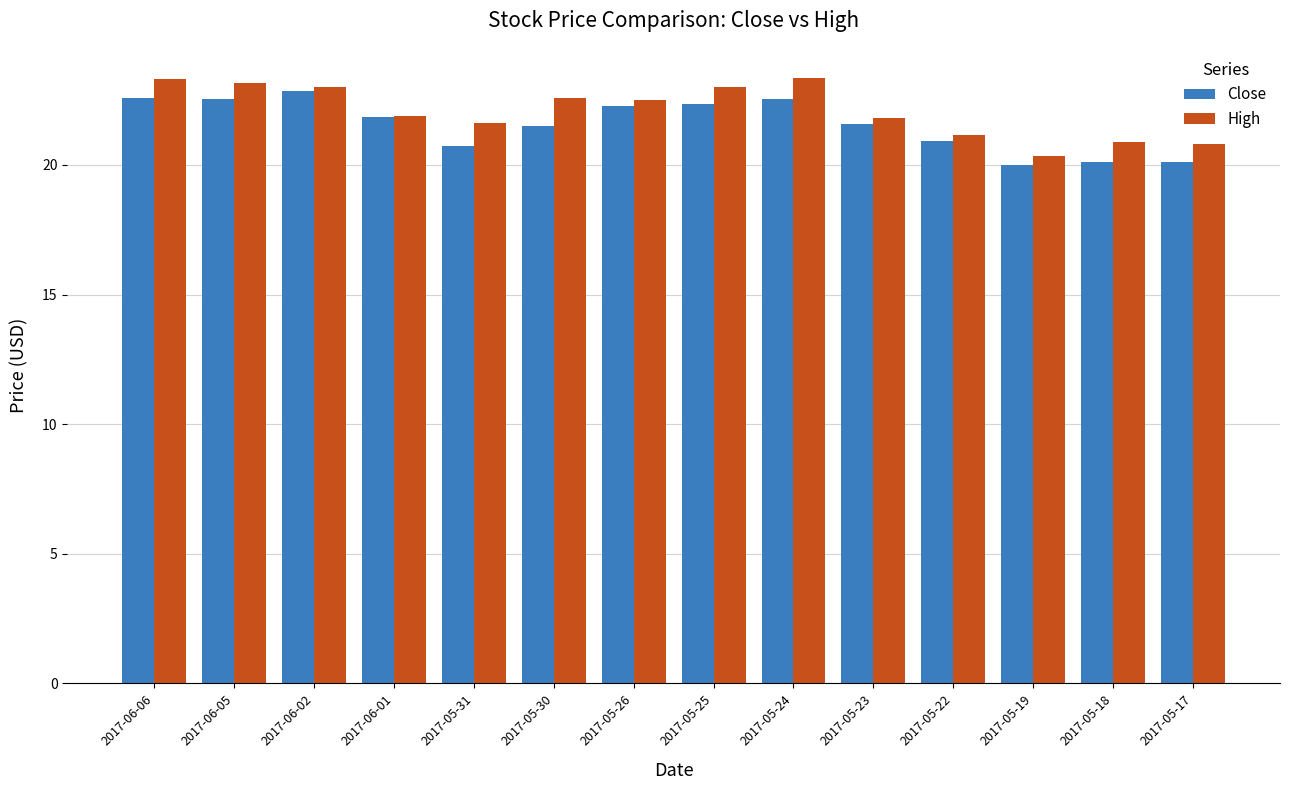

How many bars are there in total?

28